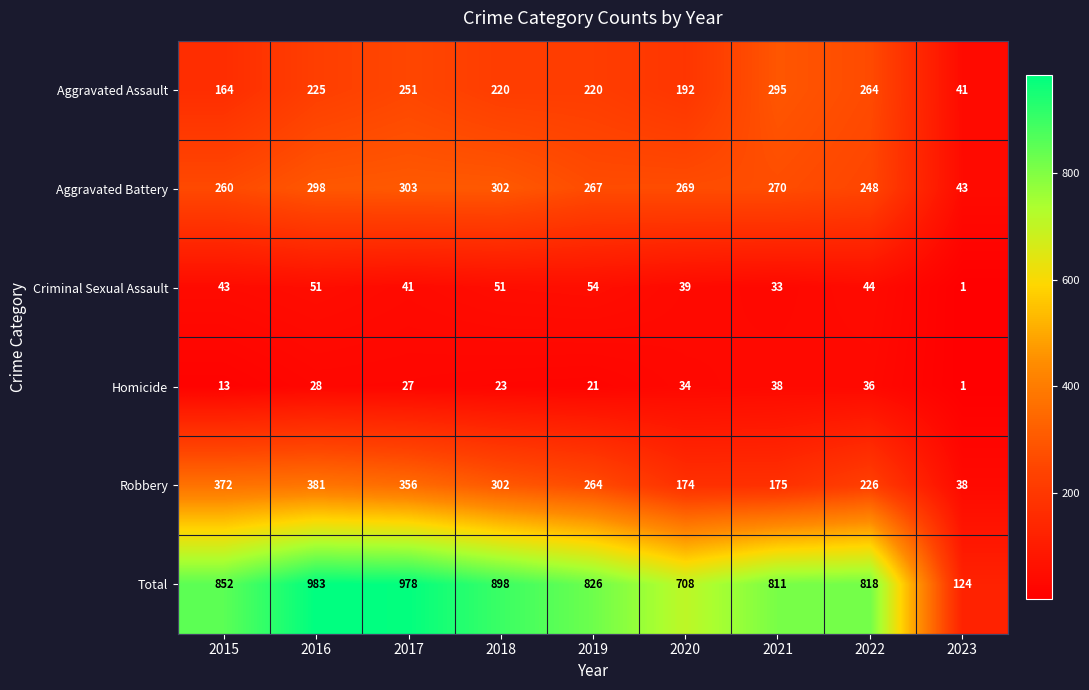

Where is Aggravated Battery nearest to the value 173?

2022